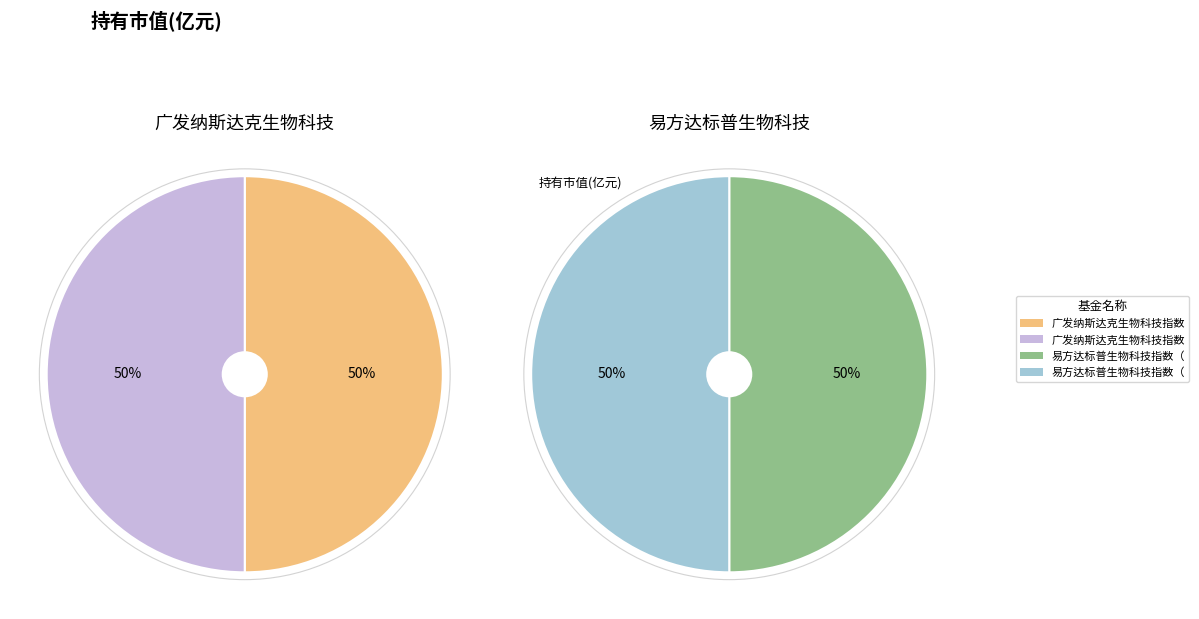

How many slices are in this pie chart?

4